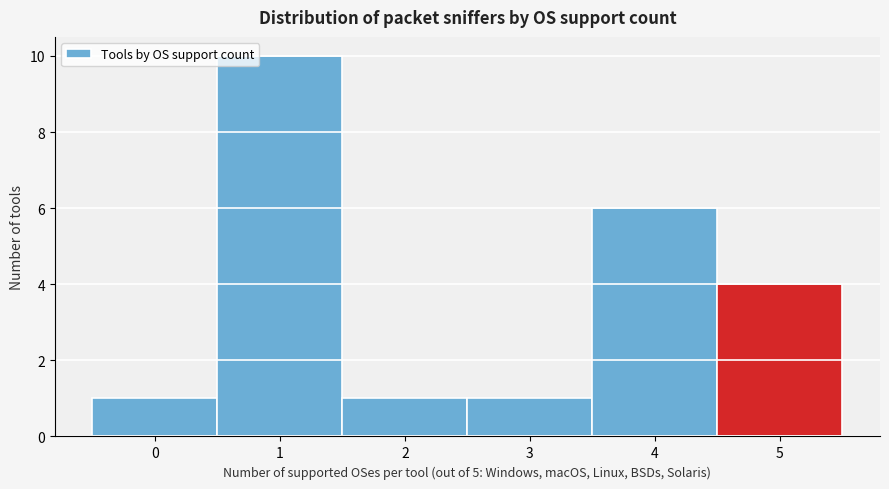

Reading left to right, list every bar in this chart as the range it spans on the x-axis followed by its height. The values are not printed on the chart, so give them approximately, as read against the axis.

-0.5 to 0.5: 1
0.5 to 1.5: 10
1.5 to 2.5: 1
2.5 to 3.5: 1
3.5 to 4.5: 6
4.5 to 5.5: 4